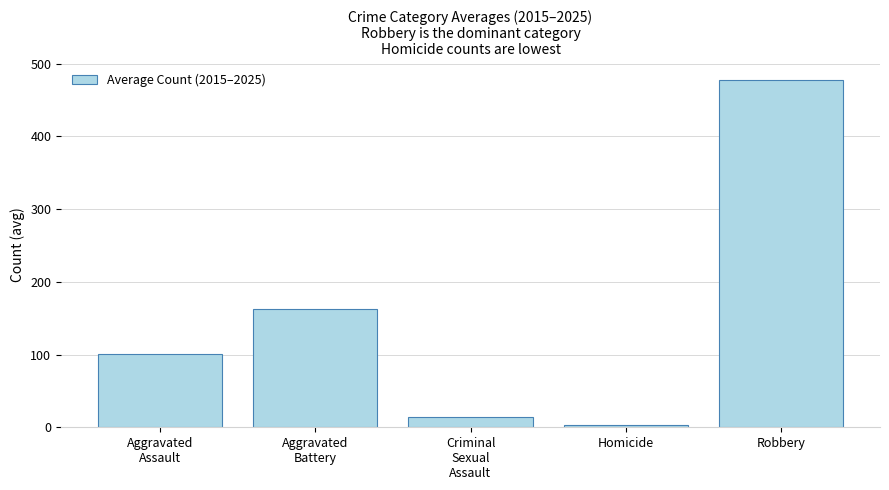

Reading left to right, list all the values displayed in this chart.

100.3	162.6	13.6	2.6	477.9